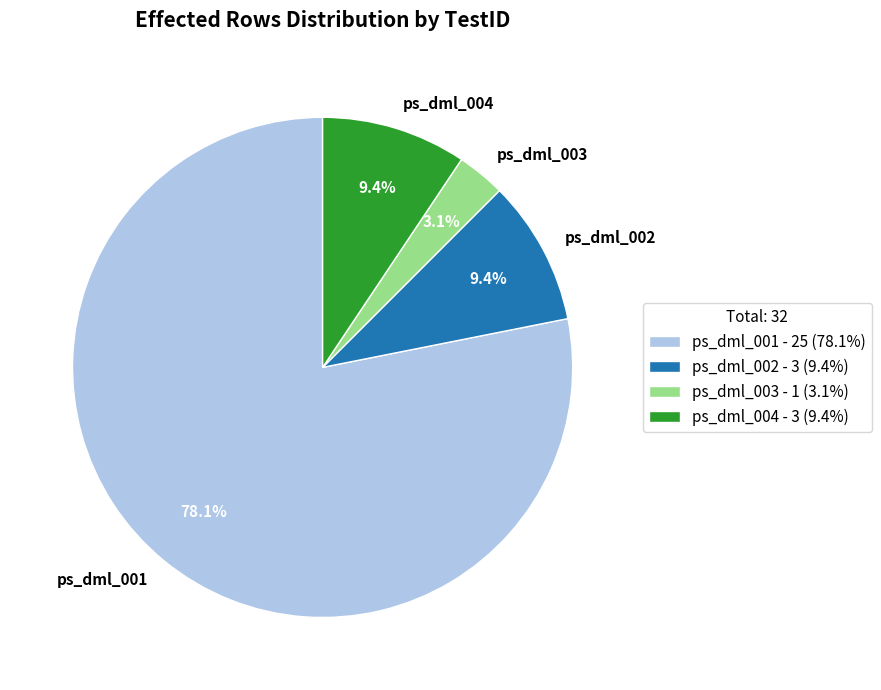

How many slices are in this pie chart?

4